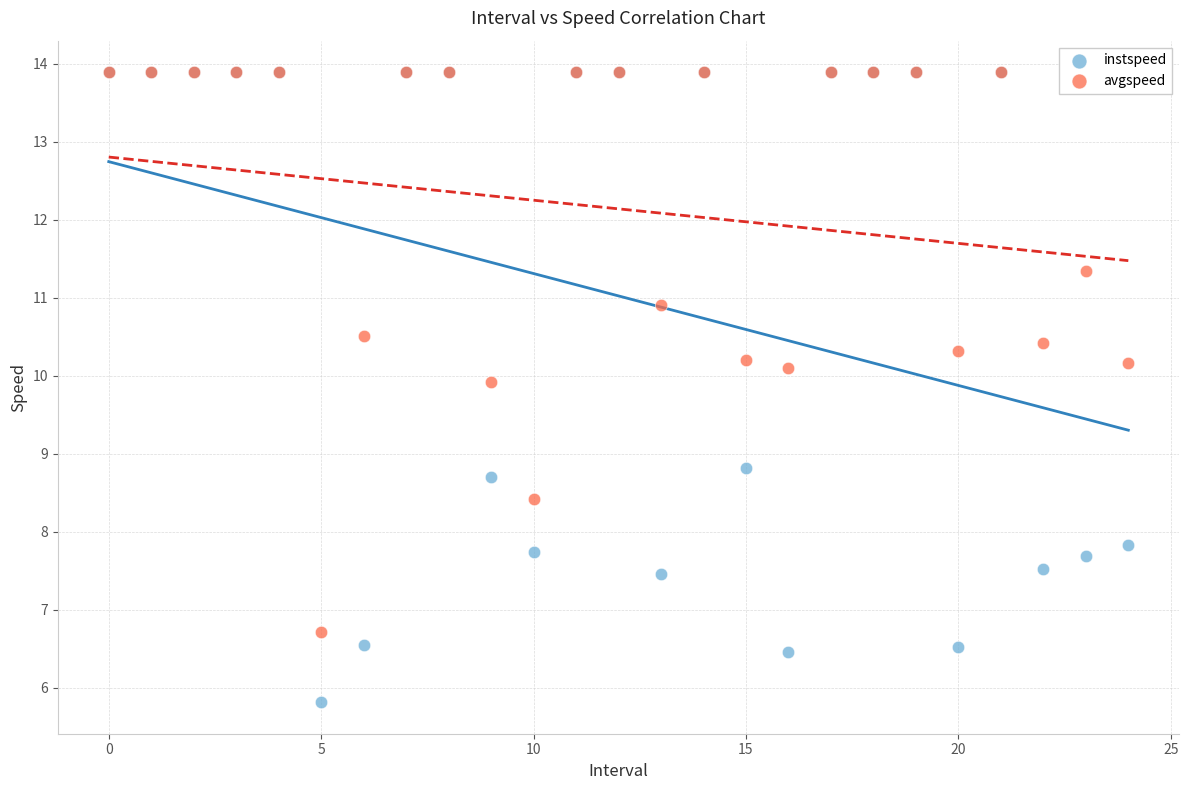

In the instspeed series, what Y value is closest to 9?

8.8